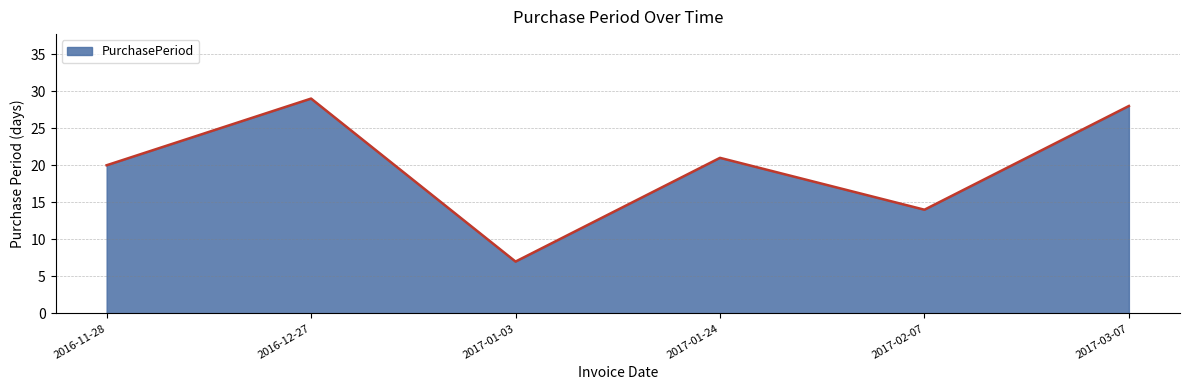

What is the difference between the maximum and minimum values?

22